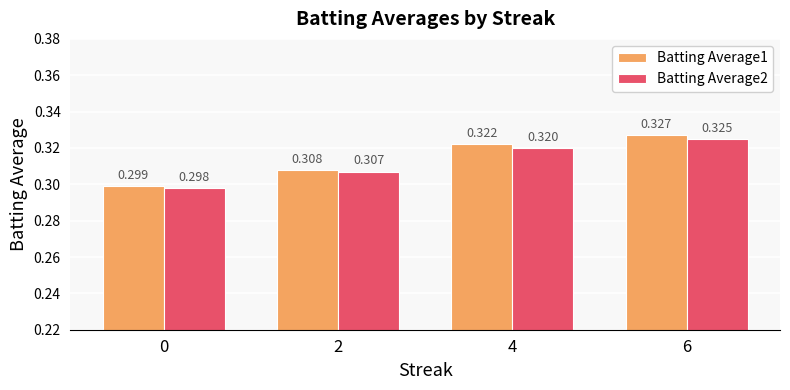

Is the value of Batting Average1 at 2 greater than the value of Batting Average2 at 2?

Yes